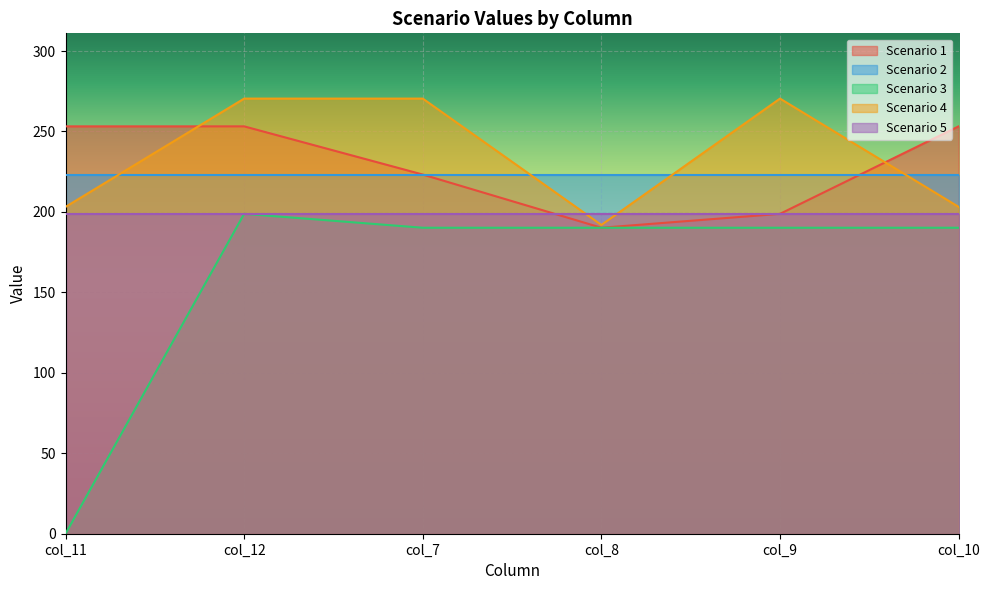

Does the chart display data point markers on the line(s)?

No